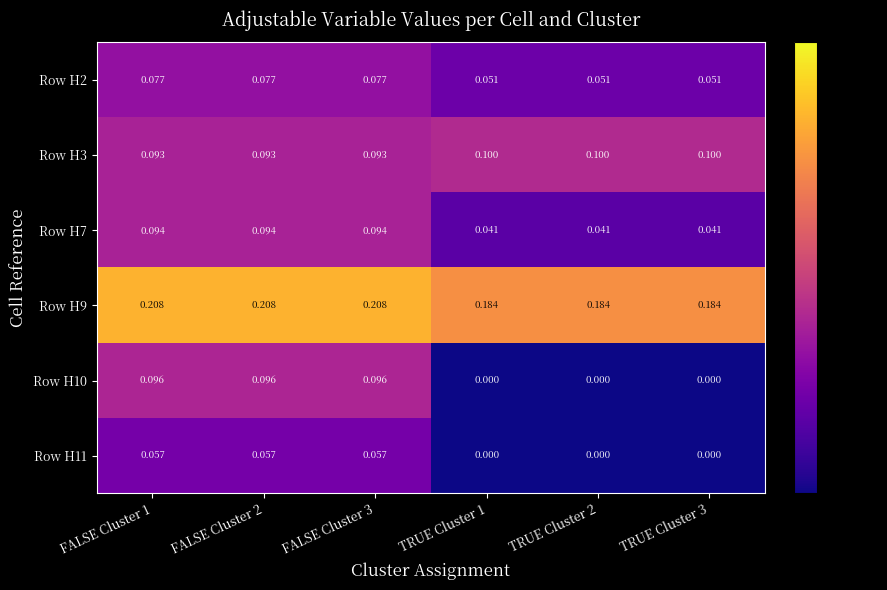

Count the number of categories in the chart.

6